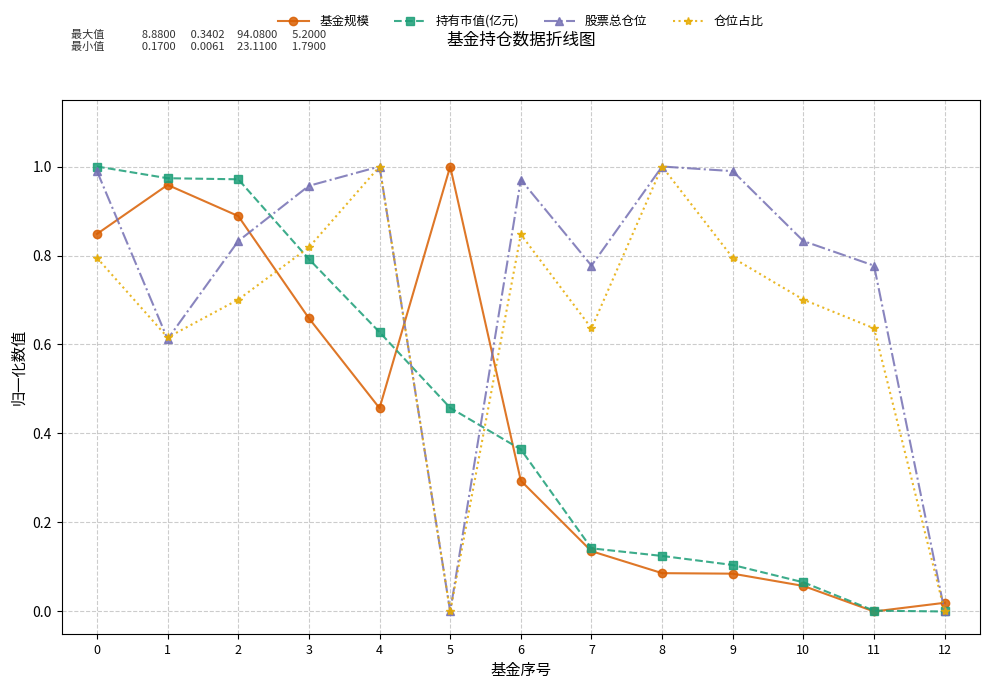

Where do 仓位占比 and 基金规模 first cross each other?

2 and 3